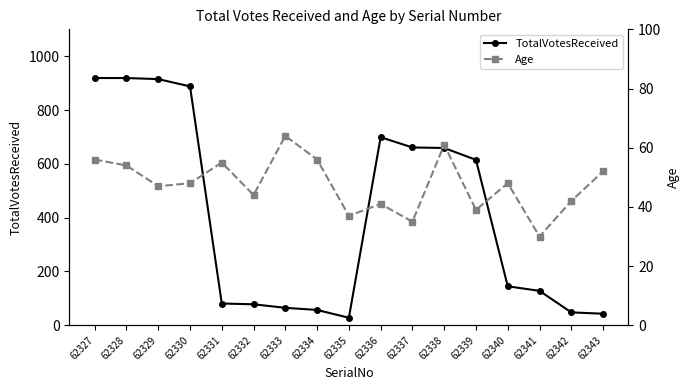

Which label corresponds to the largest value in the chart?

62327